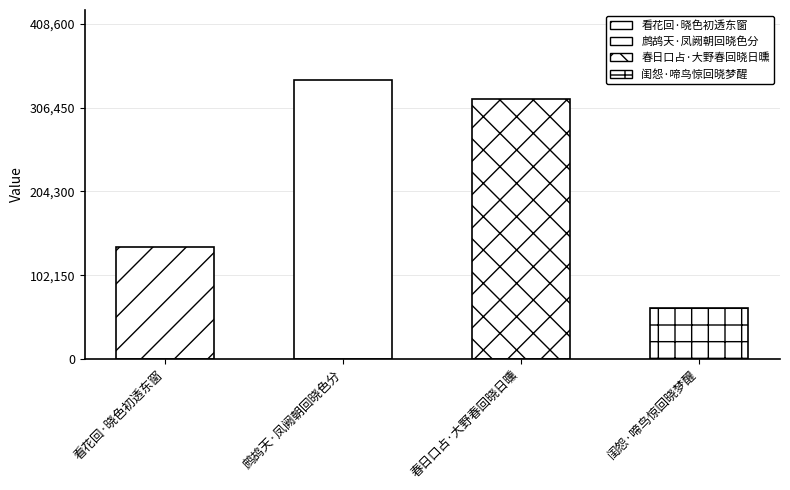

At which category does the chart reach its peak across all series?

鹧鸪天·凤阙朝回晓色分